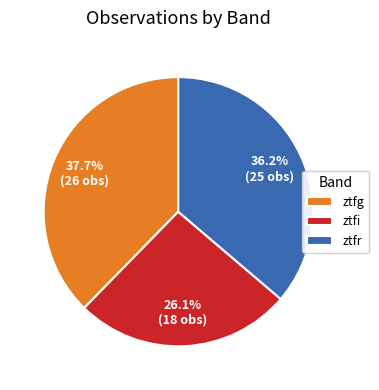

To the nearest percent, what portion does ztfr represent?

36%